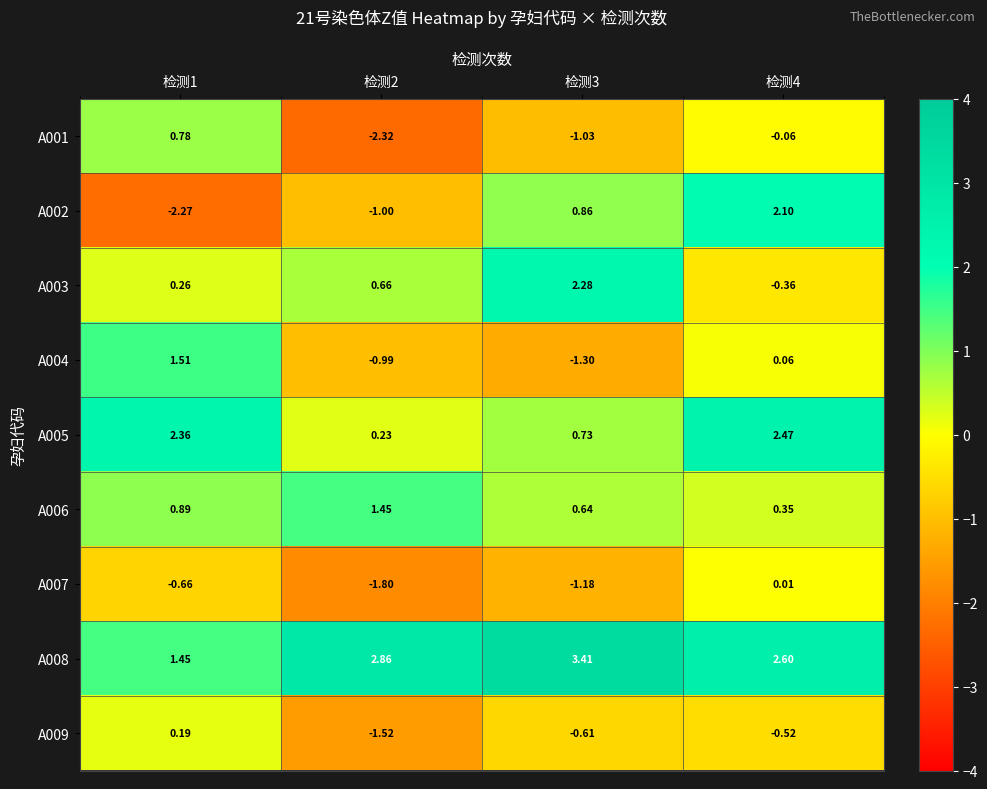

At 检测3, list the series in order from largest to smallest.

A008, A003, A002, A005, A006, A009, A001, A007, A004